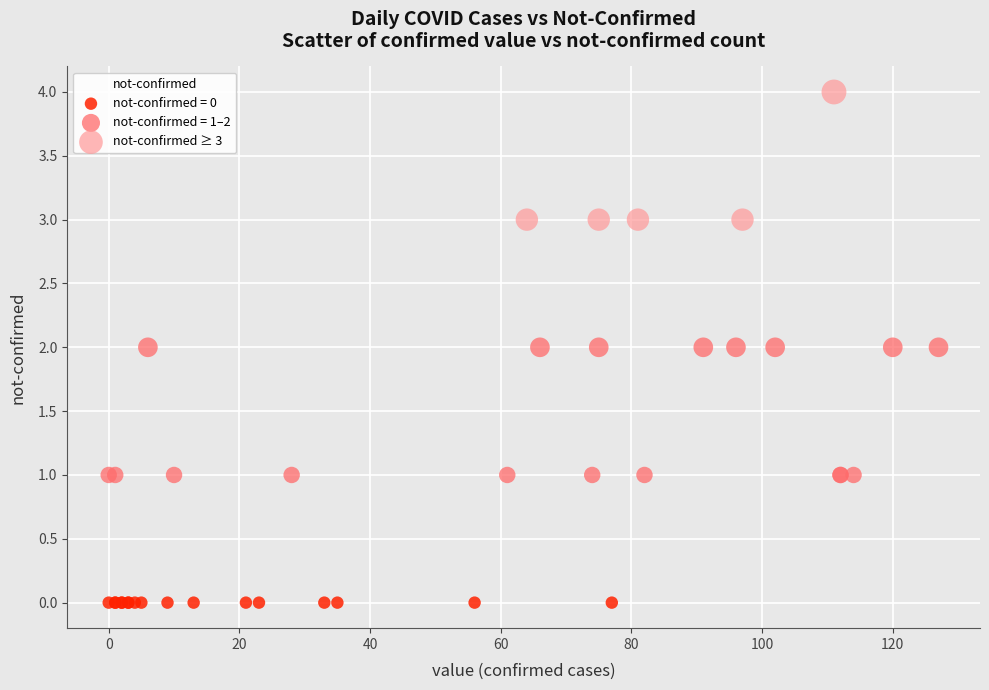

Which series reaches the minimum Y coordinate?

not-confirmed = 0